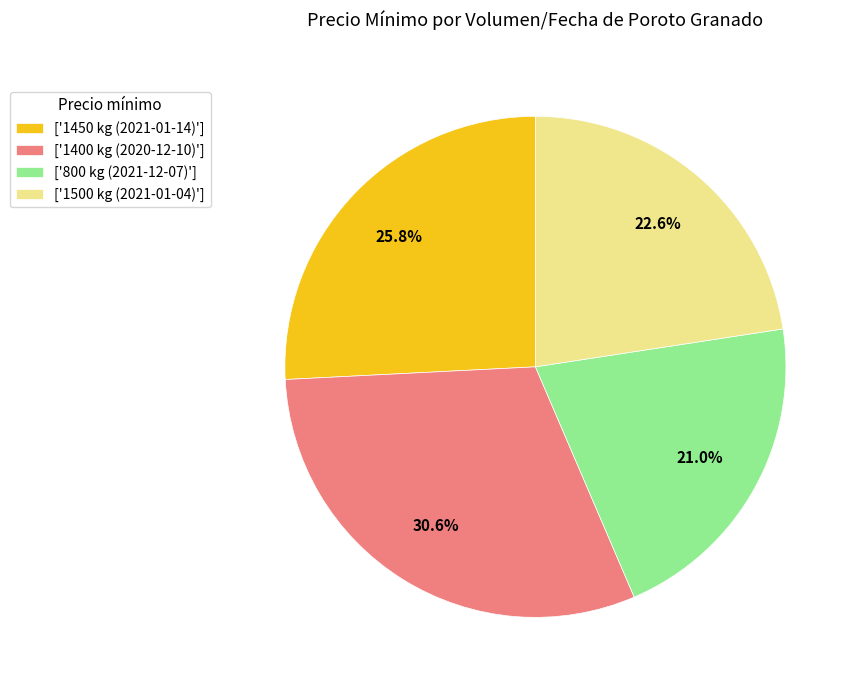

Is the sum of ['800 kg (2021-12-07)'] and ['1400 kg (2020-12-10)'] greater than half?

Yes